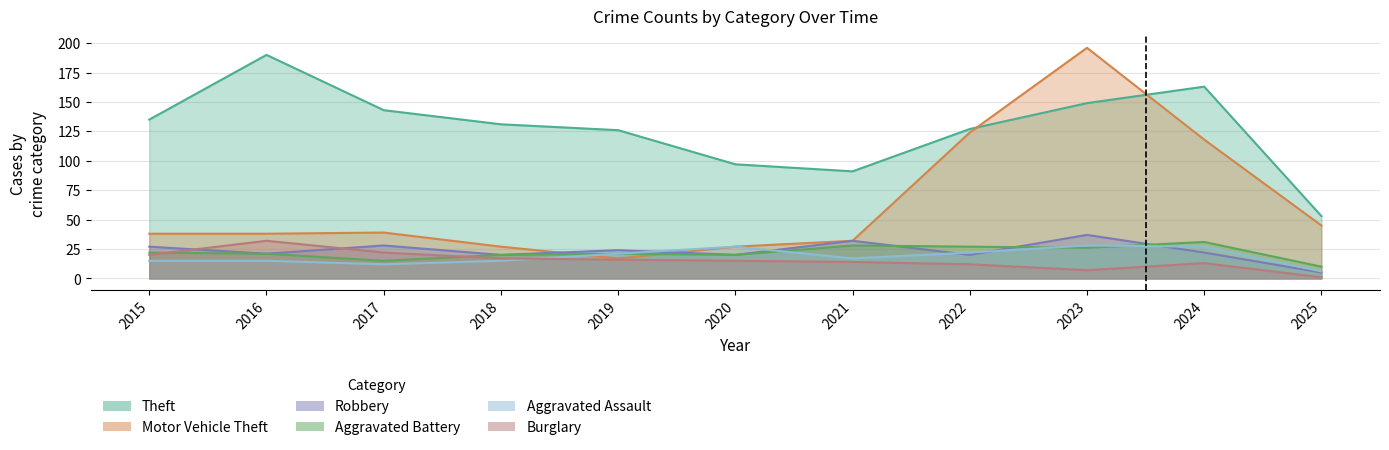

At which label does Motor Vehicle Theft reach its minimum?

2019